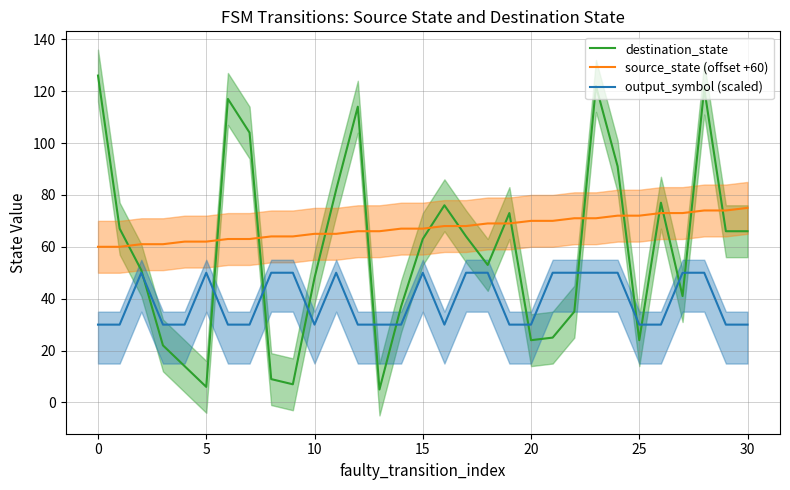

The value of source_state (offset +60) at 5 is 62. True or false?

True